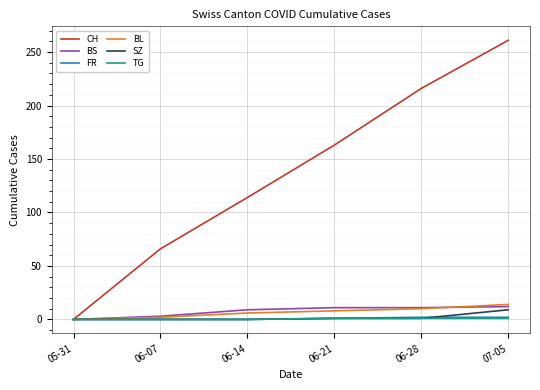

At which label does BS reach its minimum?

05-31